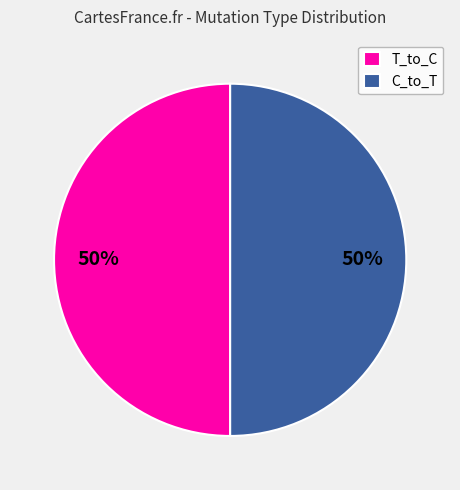

How many segments does this pie chart have?

2